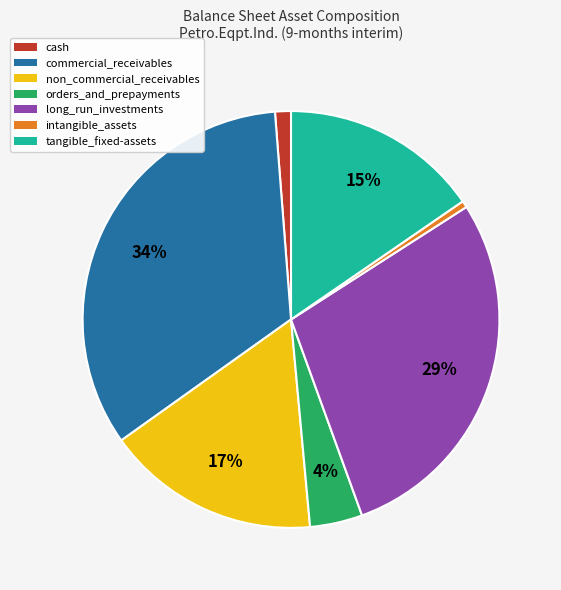

To the nearest percent, what is the average slice percentage?

14%